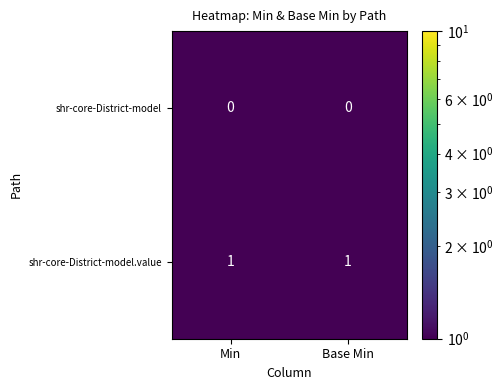

The shr-core-District-model series shows 0 at Min. True or false?

True